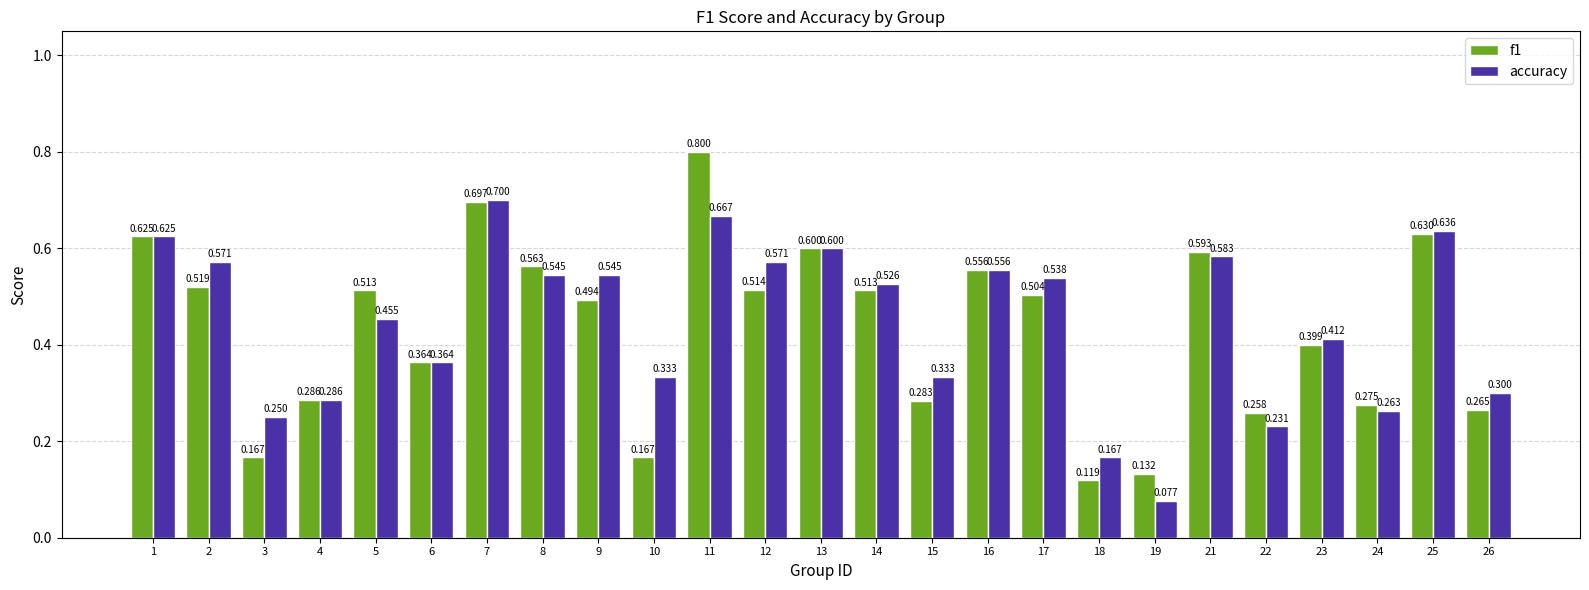

At which label does f1 reach its minimum?

18